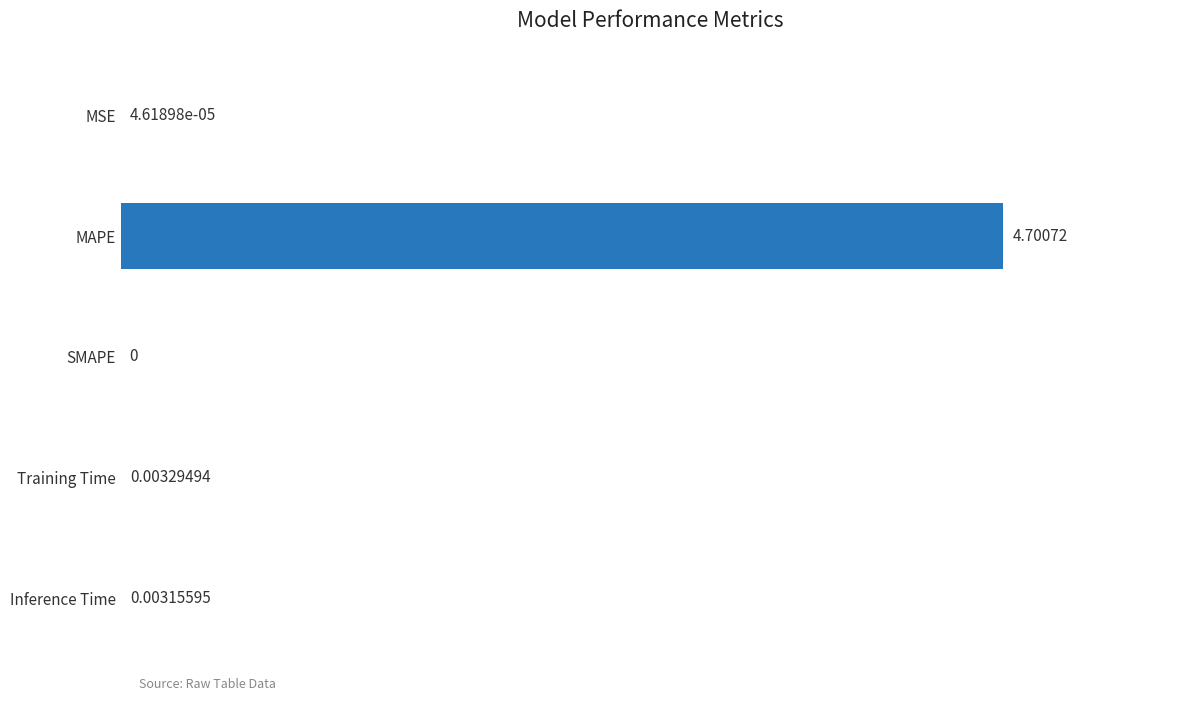

At which label is the value closest to 2?

Training Time